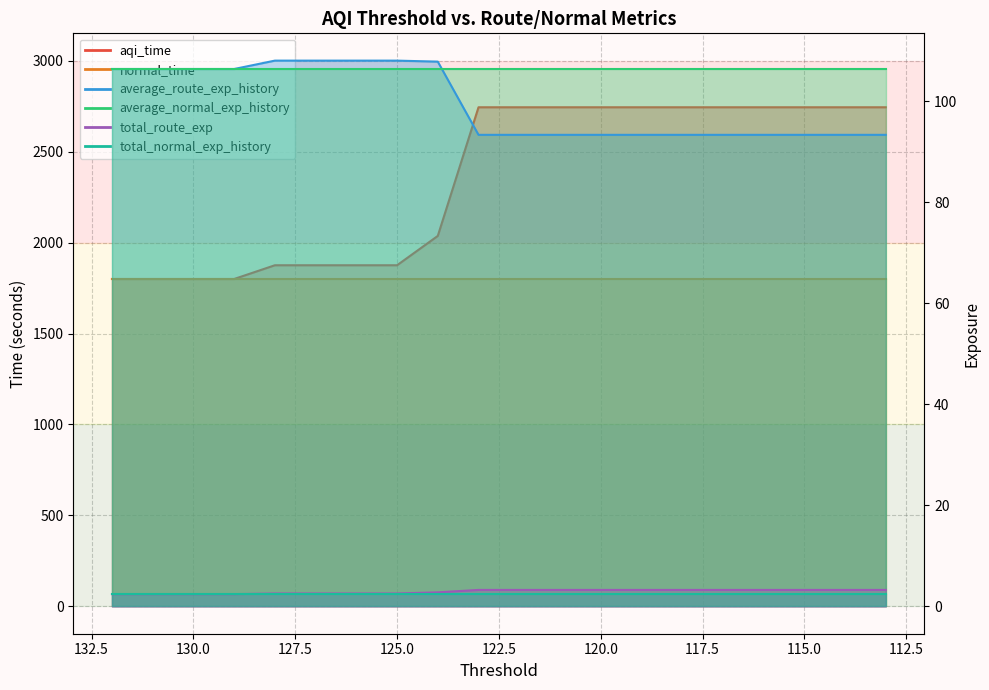

Between 130 and 118, which is larger?

118